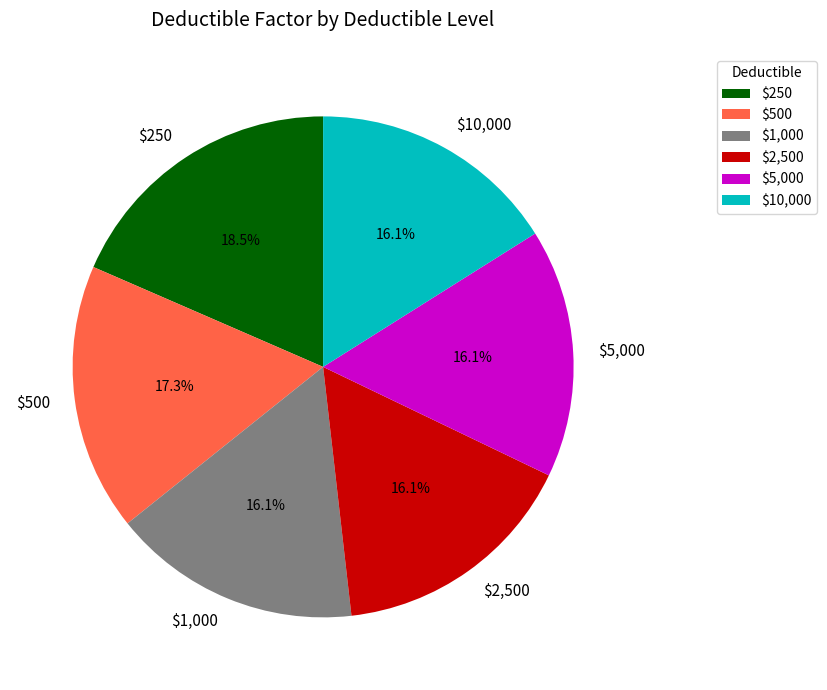

What is the ratio of the value at $2,500 to the value at $250?

0.9